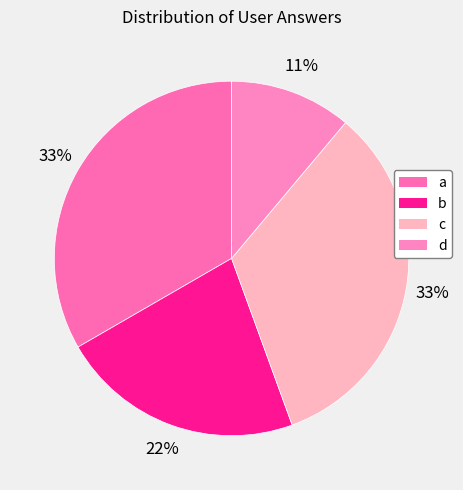

True or false: a accounts for 33% of the total.

True